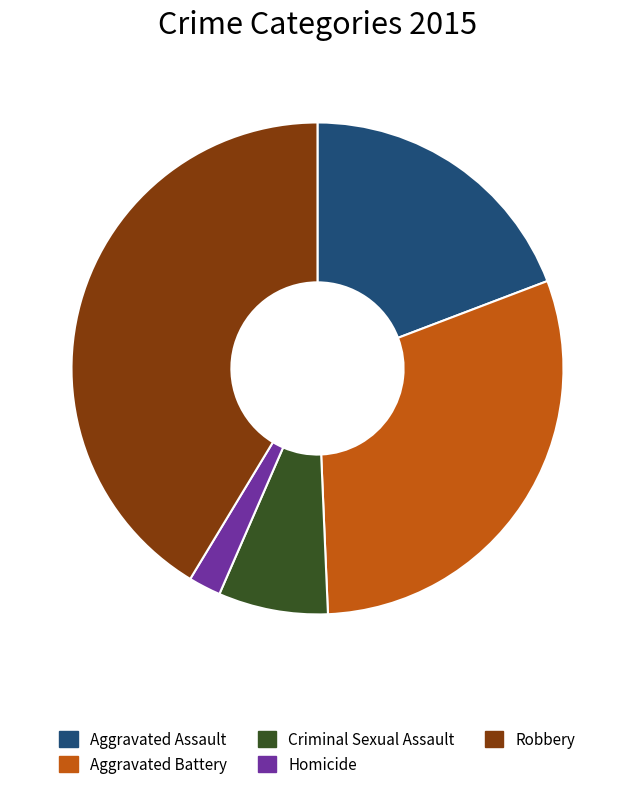

Is the sum of Criminal Sexual Assault and Aggravated Battery greater than half?

No